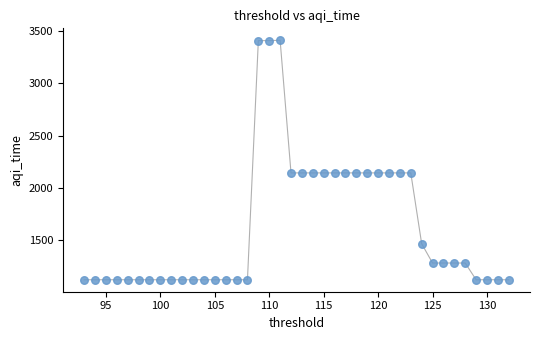

What is the range of Y values (max minus min)?

2283.2